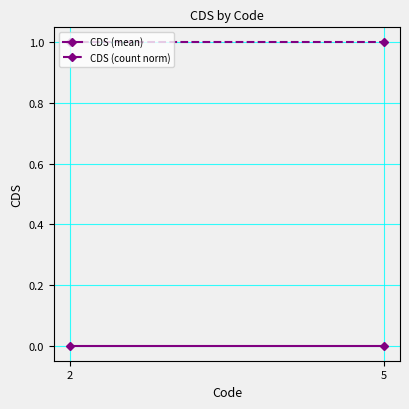

At how many categories does at least one series exceed 0?

2